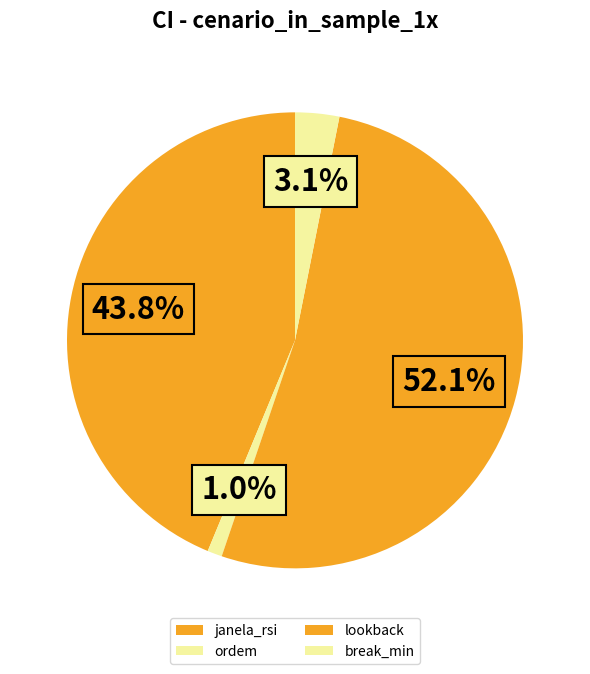

How many slices are in this pie chart?

4